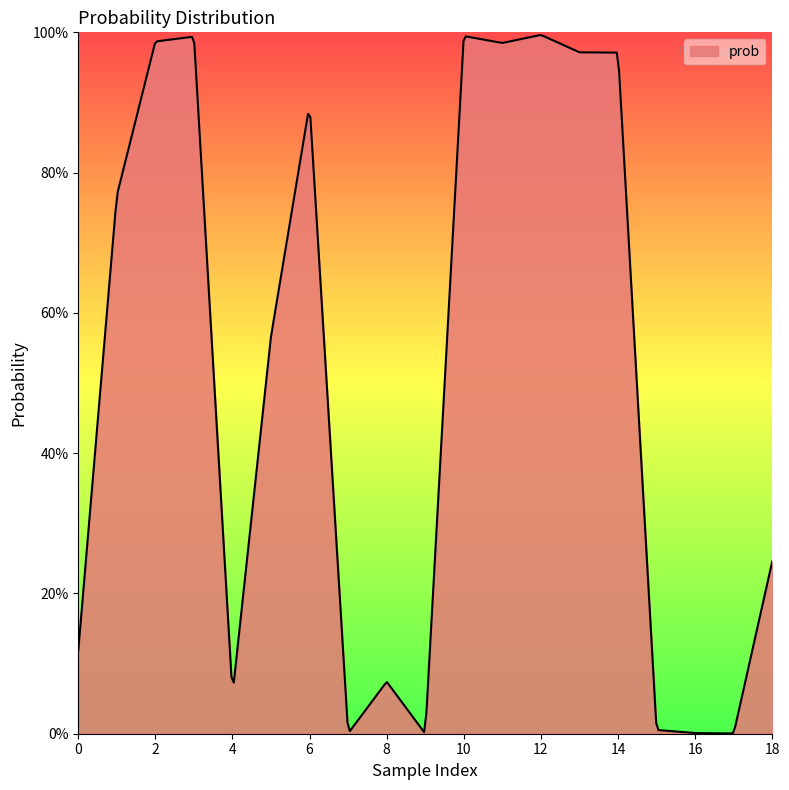

What is the average value?

0.5